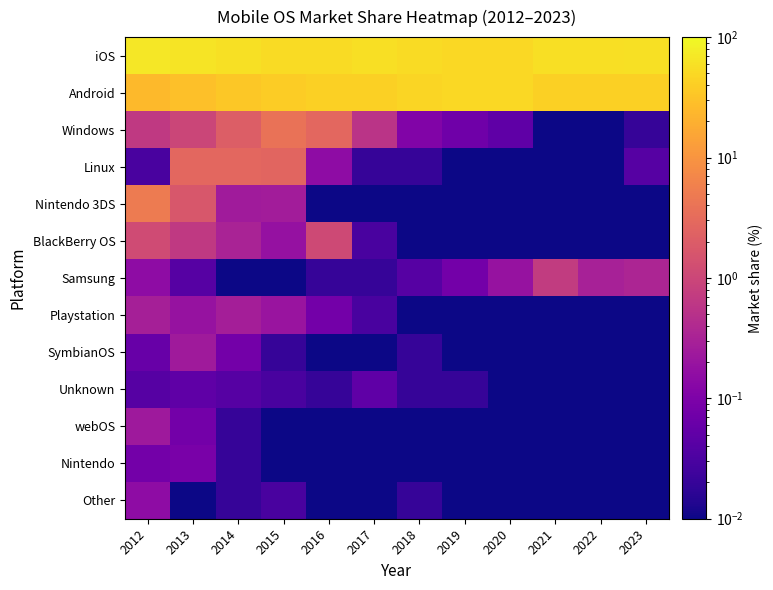

List the series in order of their peak value, highest first.

iOS, Android, Nintendo 3DS, Windows, Linux, BlackBerry OS, Samsung, Playstation, SymbianOS, webOS, Other, Nintendo, Unknown